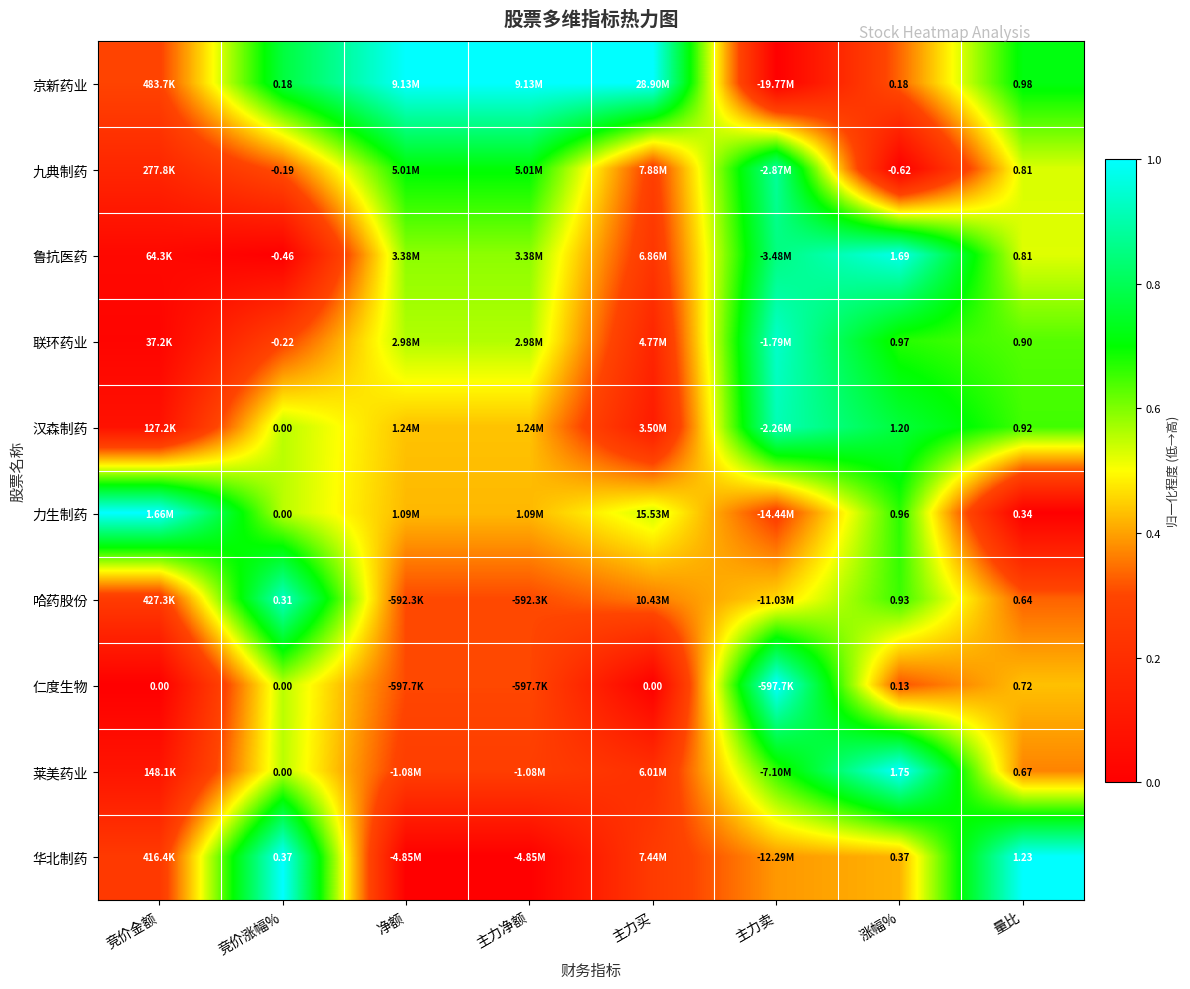

Is the value of 哈药股份 at 竞价涨幅% greater than the value of 联环药业 at 竞价涨幅%?

Yes